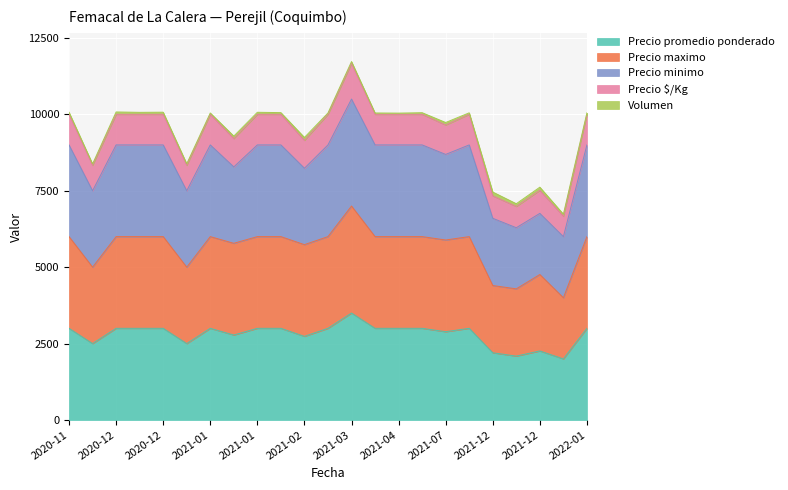

Where is Precio $/Kg nearest to the value 9167?

2021-02